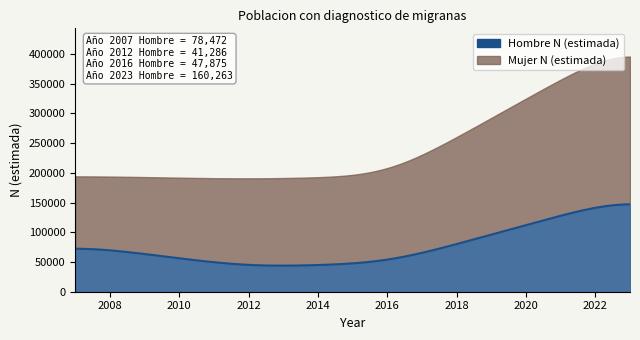

What is the highest value of the Mujer N (estimada) series?

395537.1